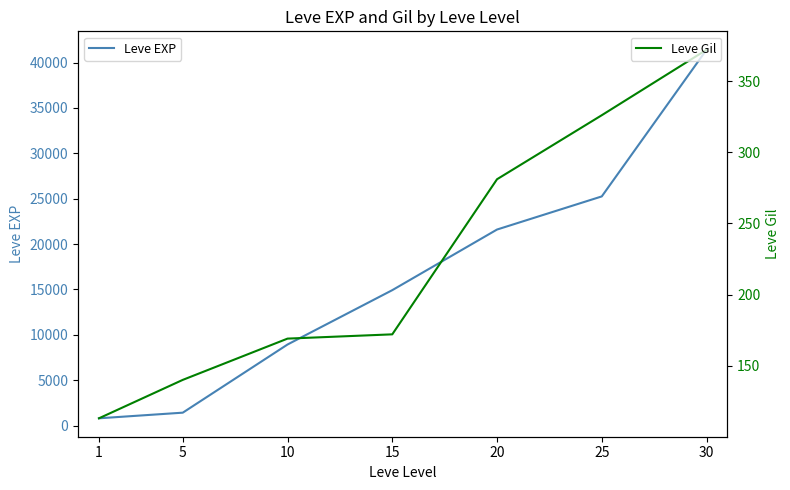

What is the value of the Leve EXP point at the 6th from the left?

25250